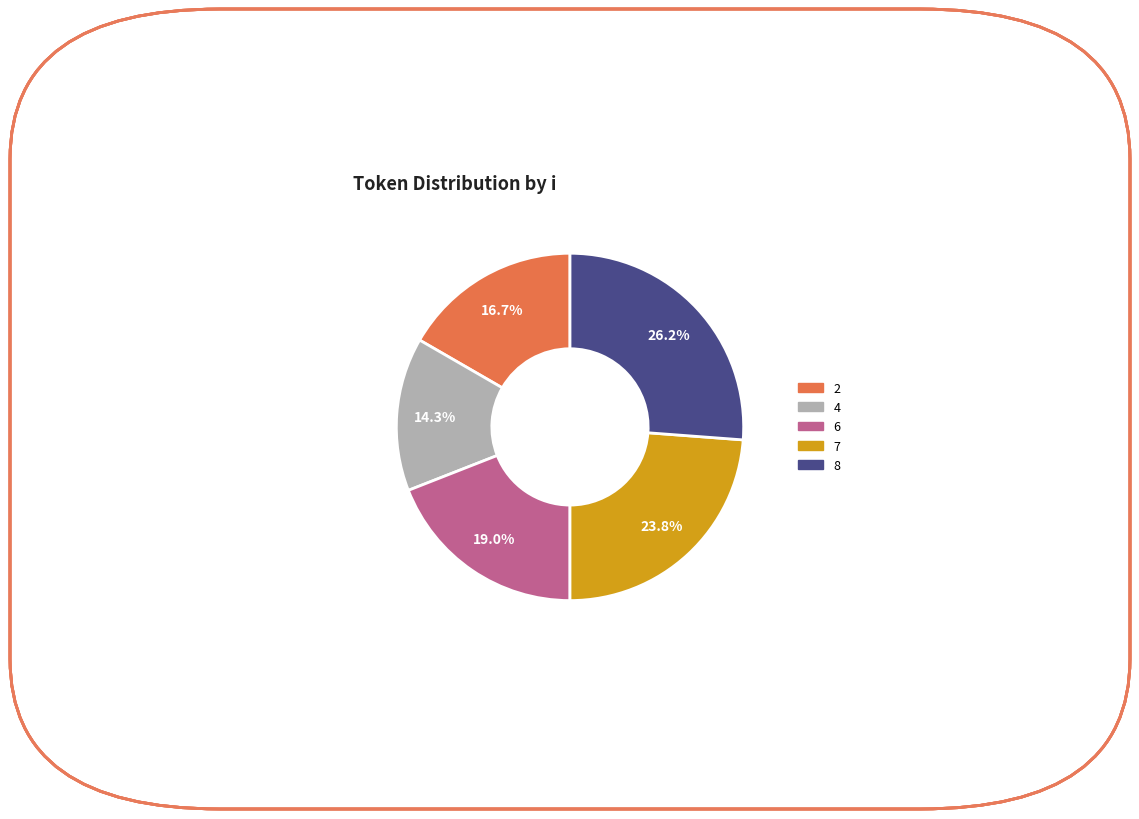

Combined, what portion of the pie is 6 and 8?

45.2%